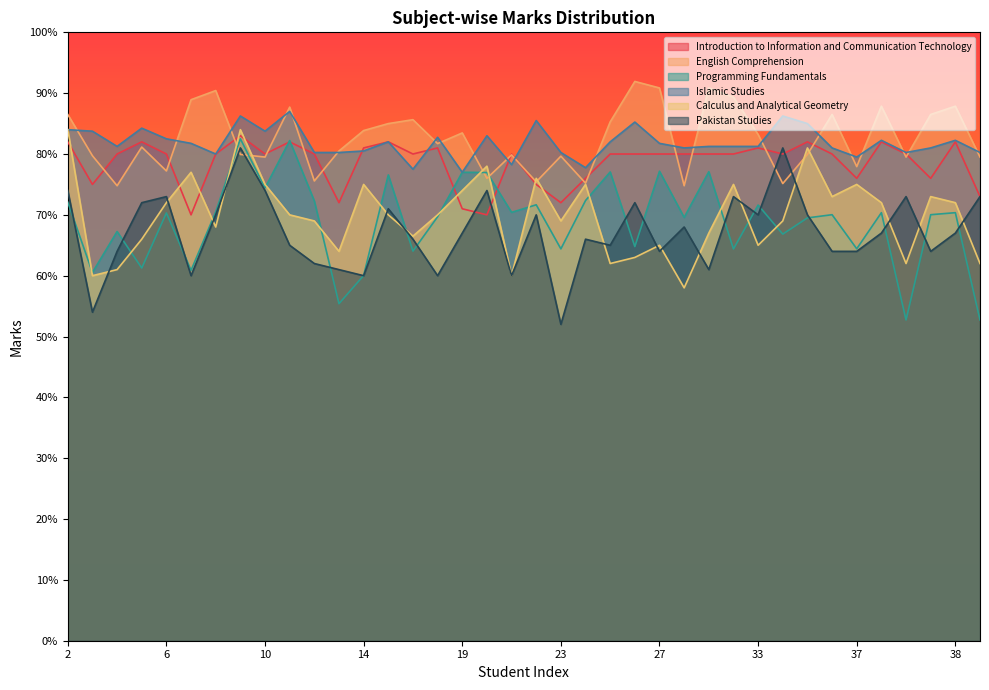

In Calculus and Analytical Geometry, how many points are higher than both neighbors (excluding endpoints)?

11